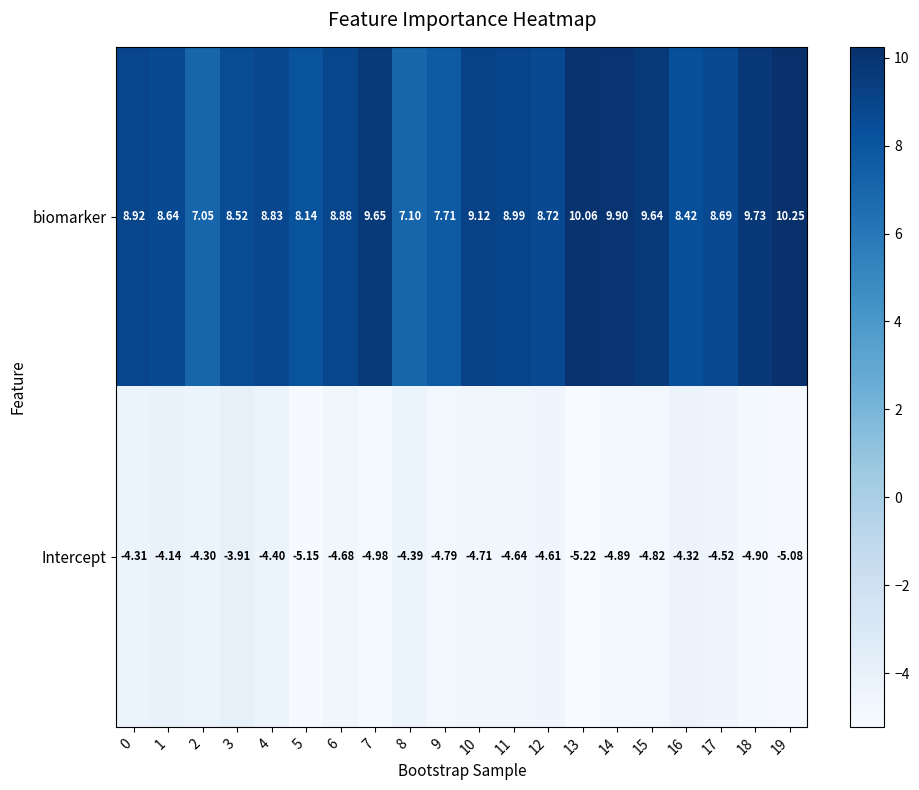

What is the spread (max minus min) of values at 11?

13.6